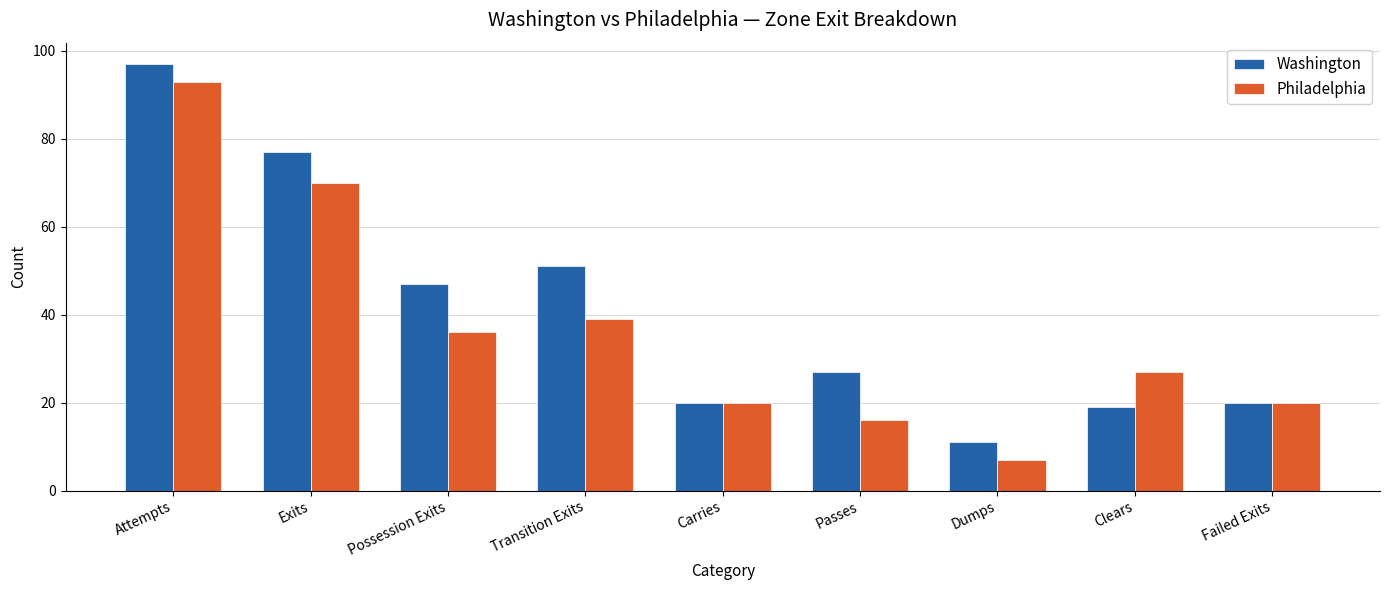

Rank the series by their average value, from lowest to highest.

Philadelphia, Washington